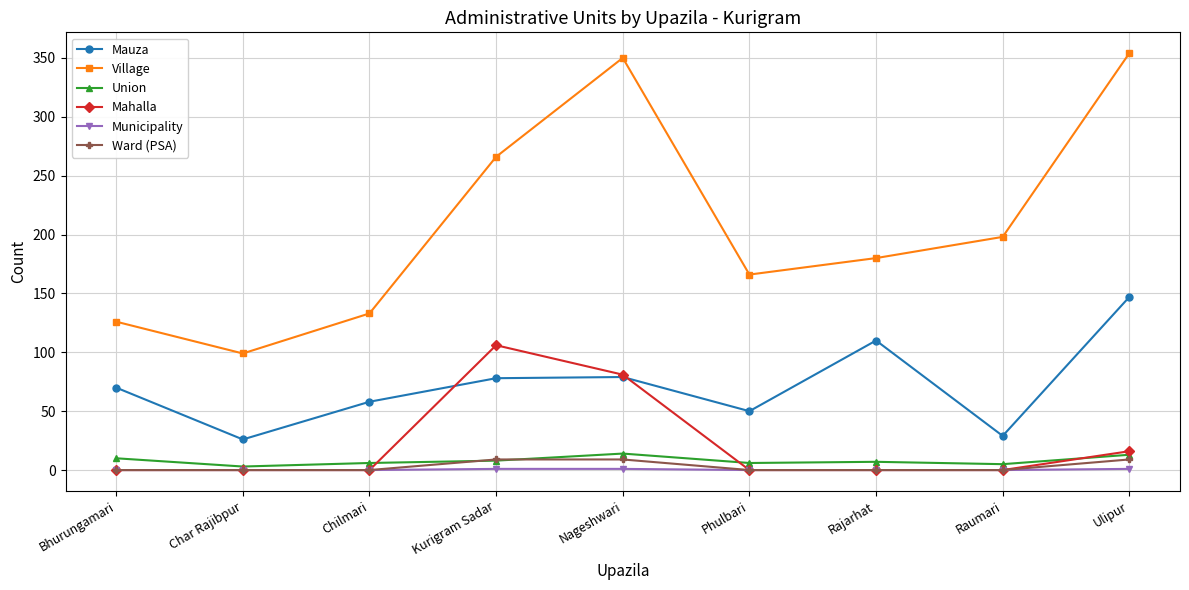

What is the approximate value of Municipality at Kurigram Sadar?

1